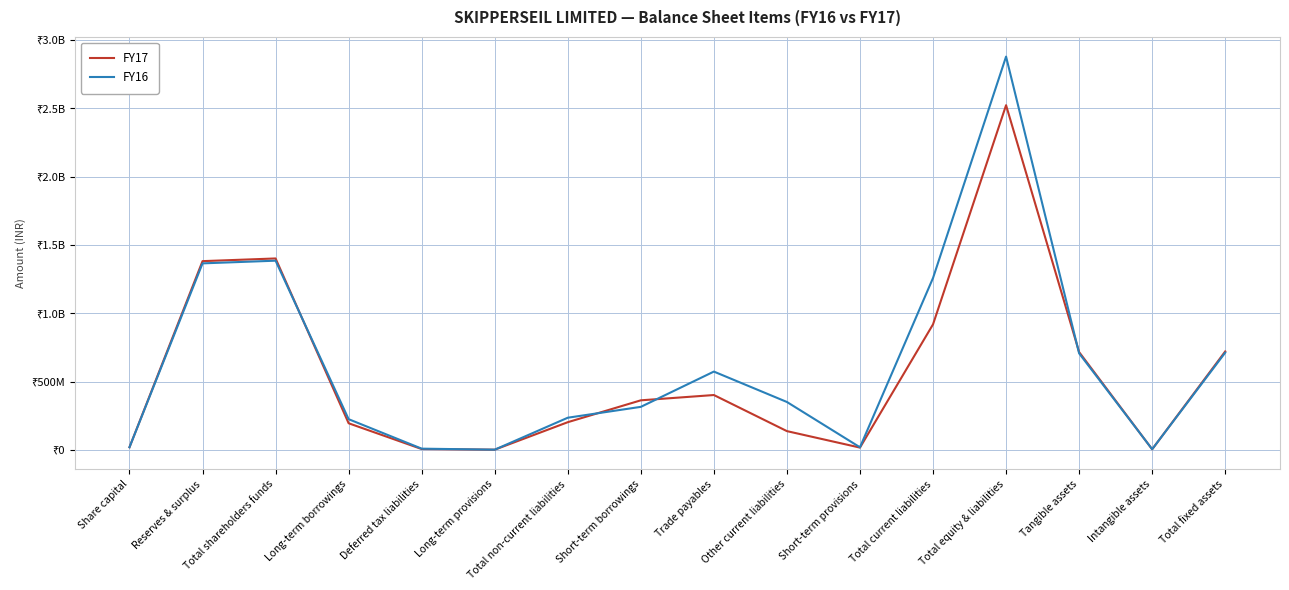

What is the spread (max minus min) of values at Tangible assets?

9263000